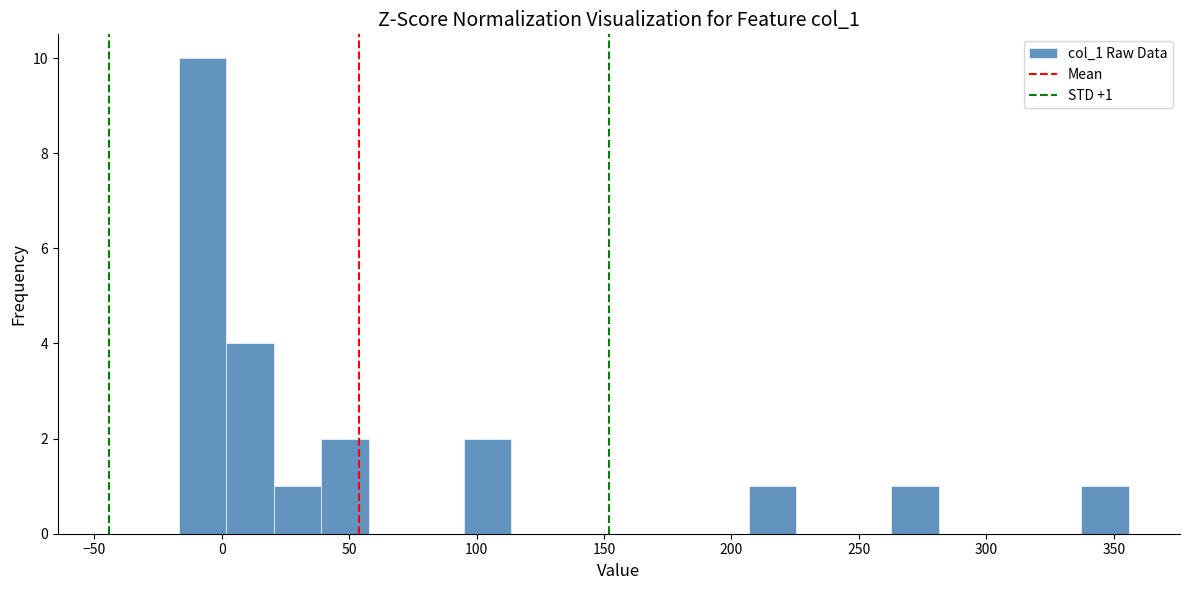

Around what value on the x-axis is the tallest bar? Give the approximate position of its centre, as read against the axis.

-10